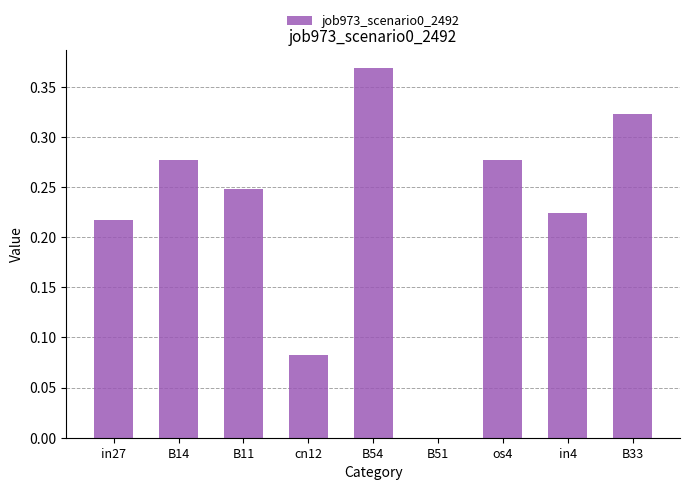

How many values are between 0 and 1?

9